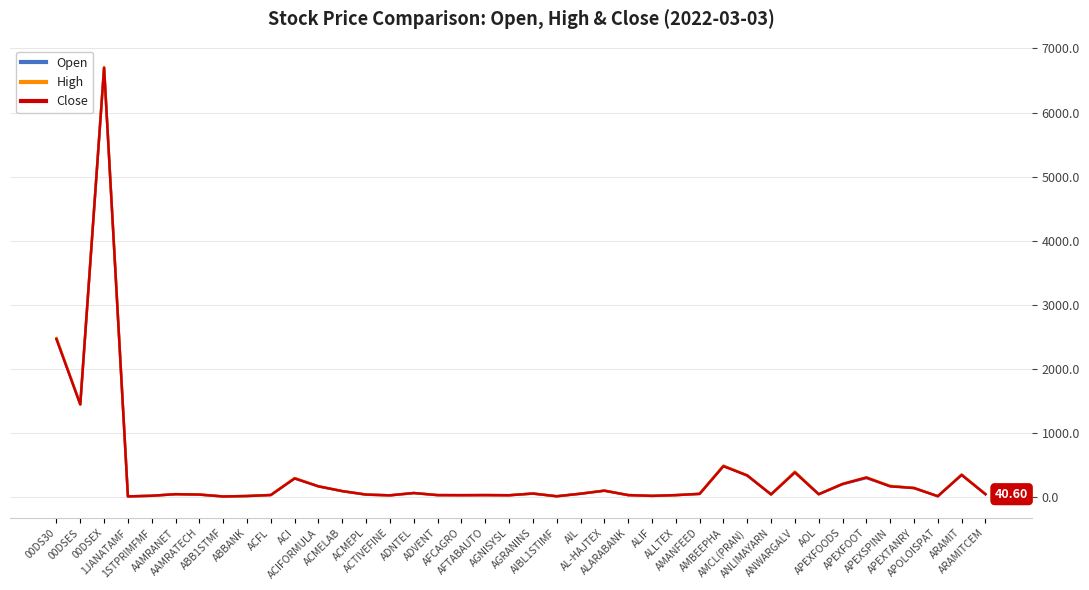

What is the average value of the Close series?

356.9